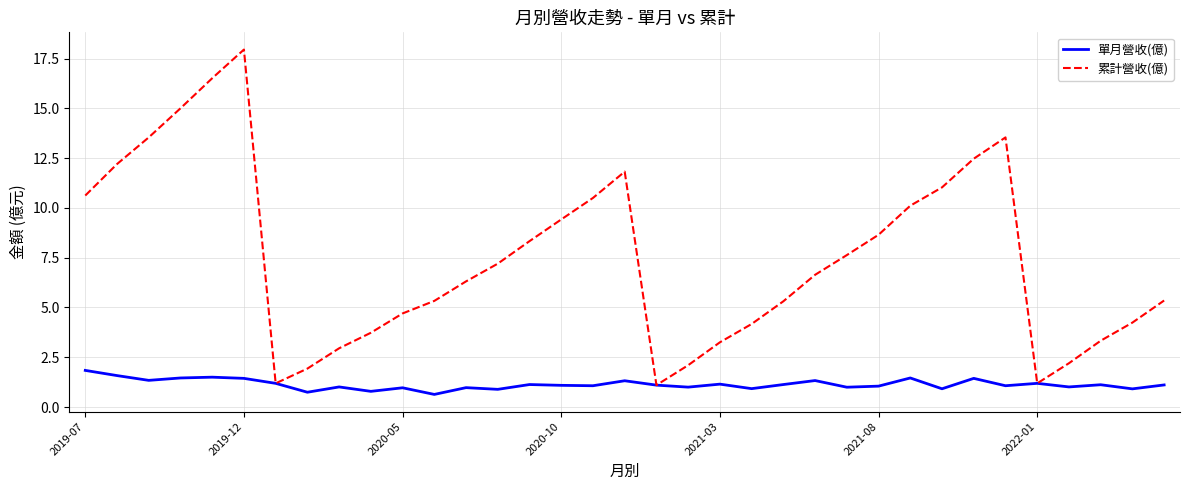

Which series has the widest spread of values?

累計營收(億)